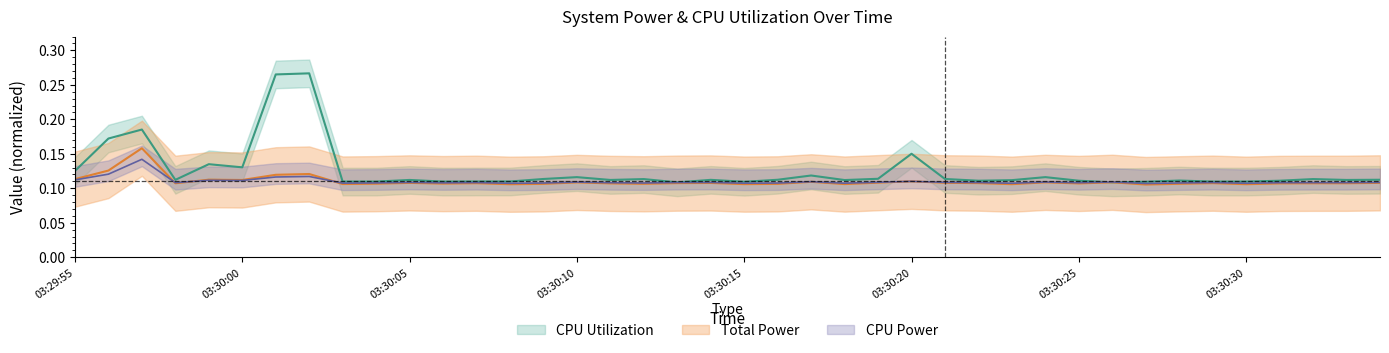

Count the CPU Utilization values in the range 0 to 1.

40